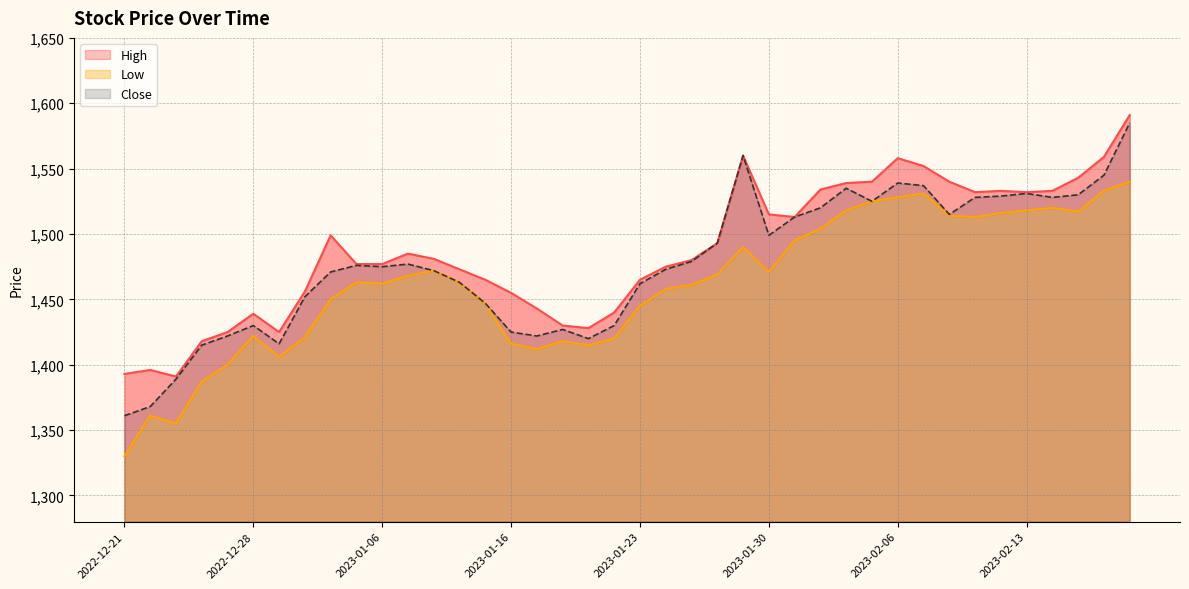

How many series are shown in this chart?

3